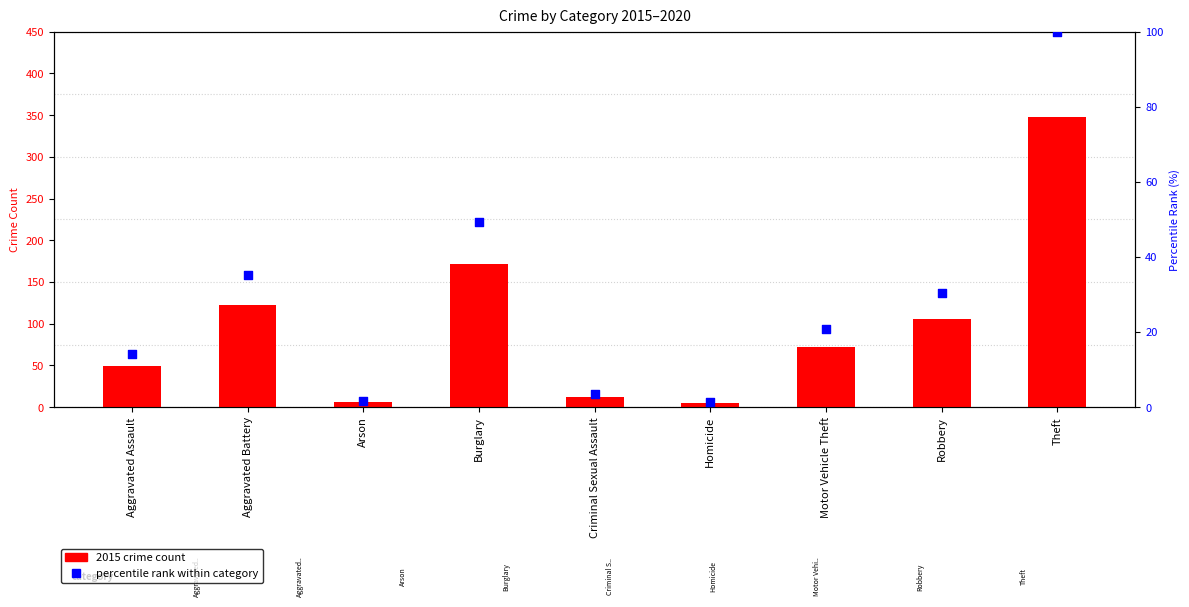

At which category is the sum across all series the highest?

Theft